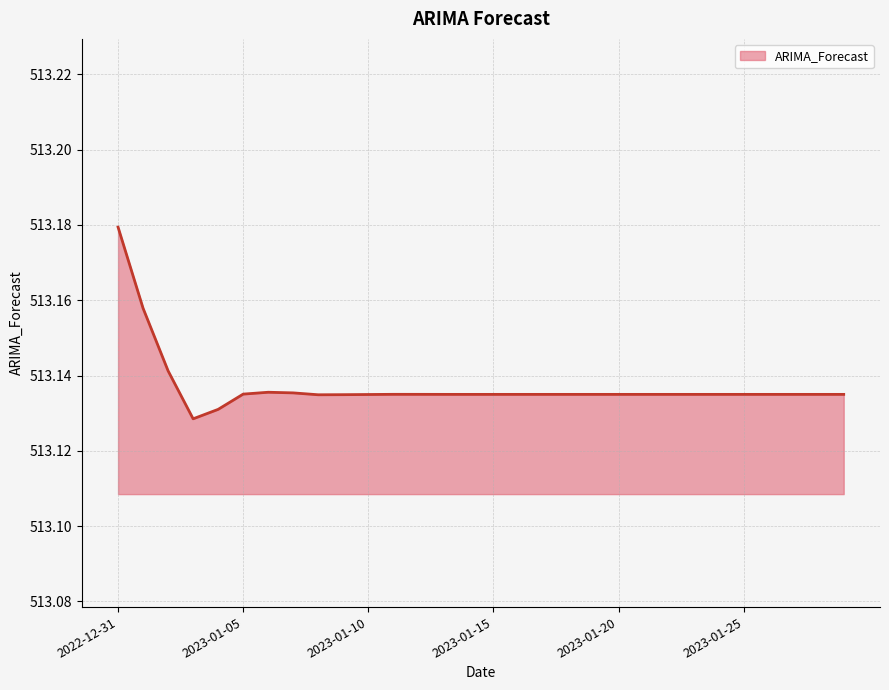

How many lines are shown in the chart?

1